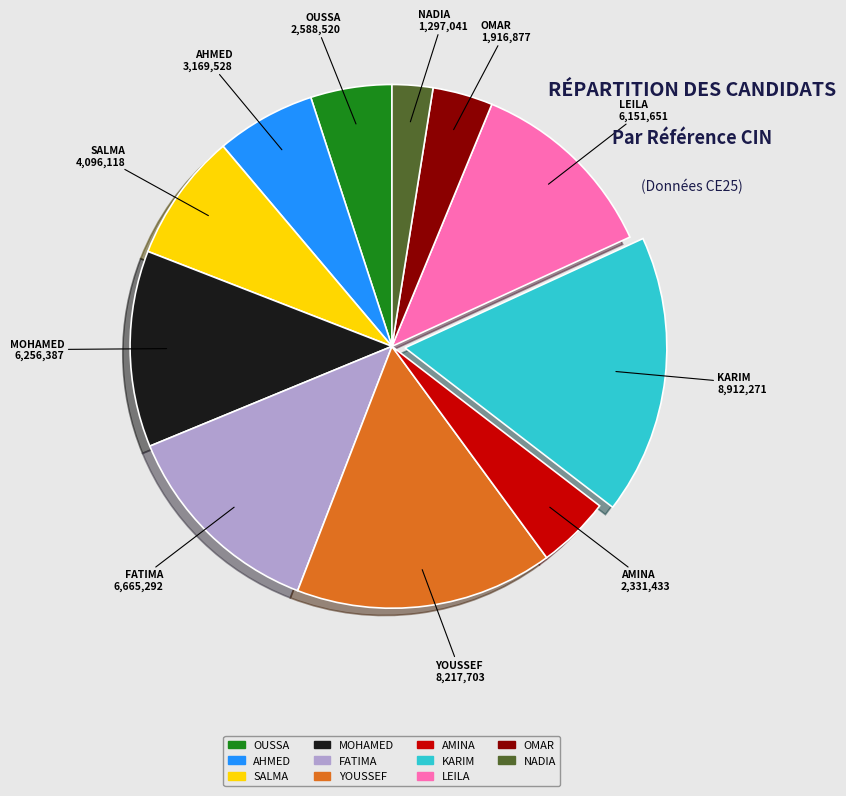

How many segments does this pie chart have?

11